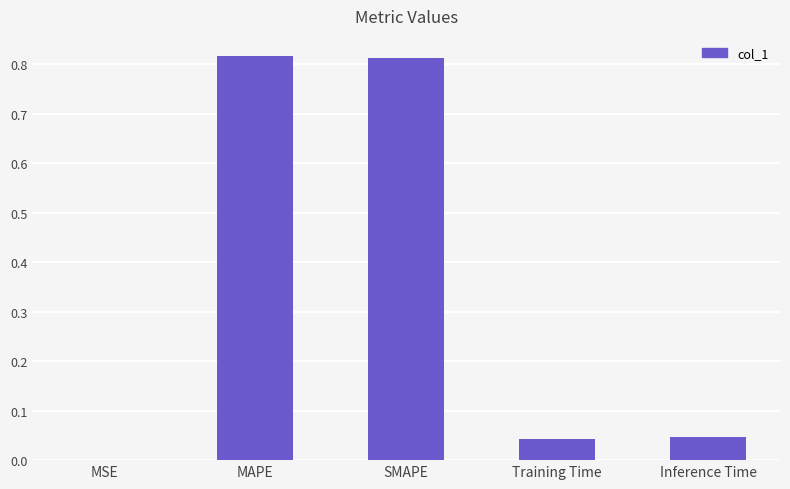

Count the number of categories in the chart.

5